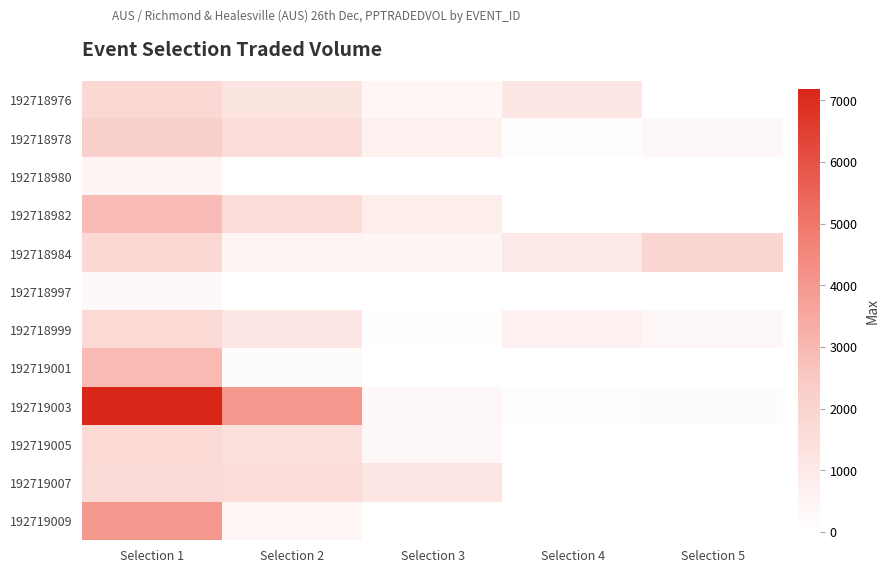

Which series has the widest spread of values?

192719003